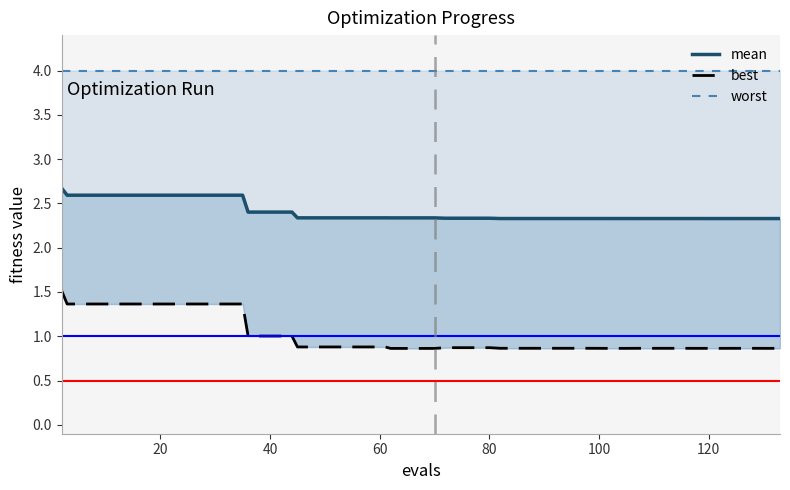

How many interior local valleys does the best series have?

1